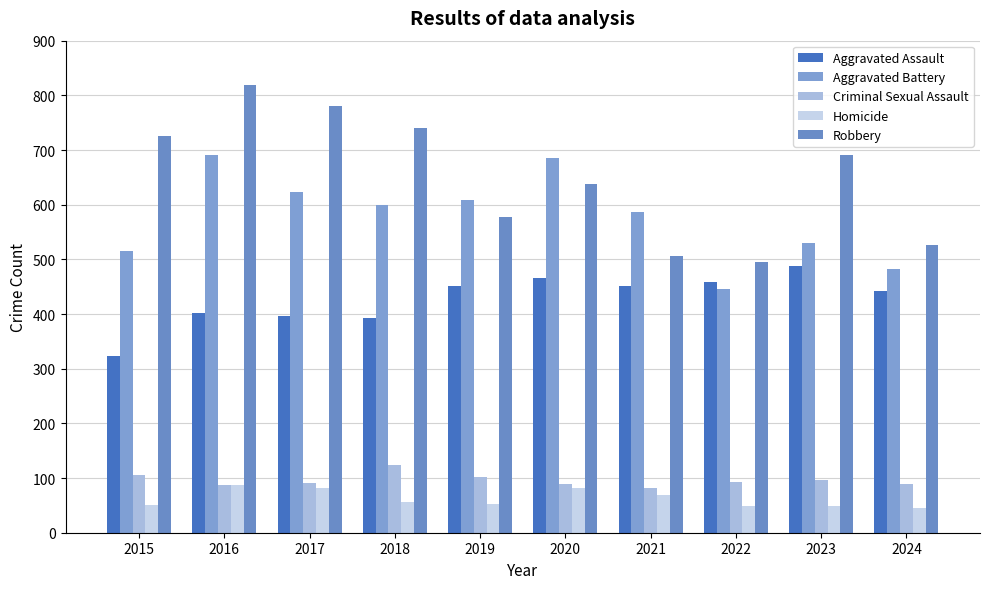

What is the value of the Aggravated Battery bar at the 8th from the left?

446